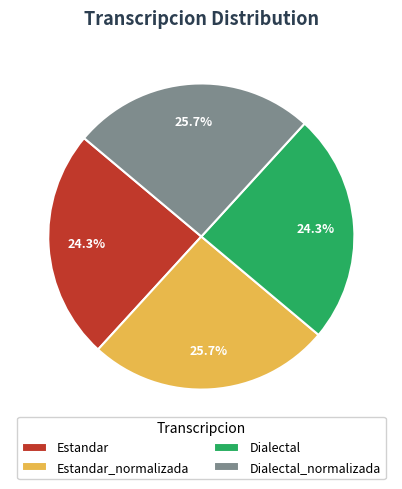

What is the ratio of the value at Estandar_normalizada to the value at Dialectal?

1.1